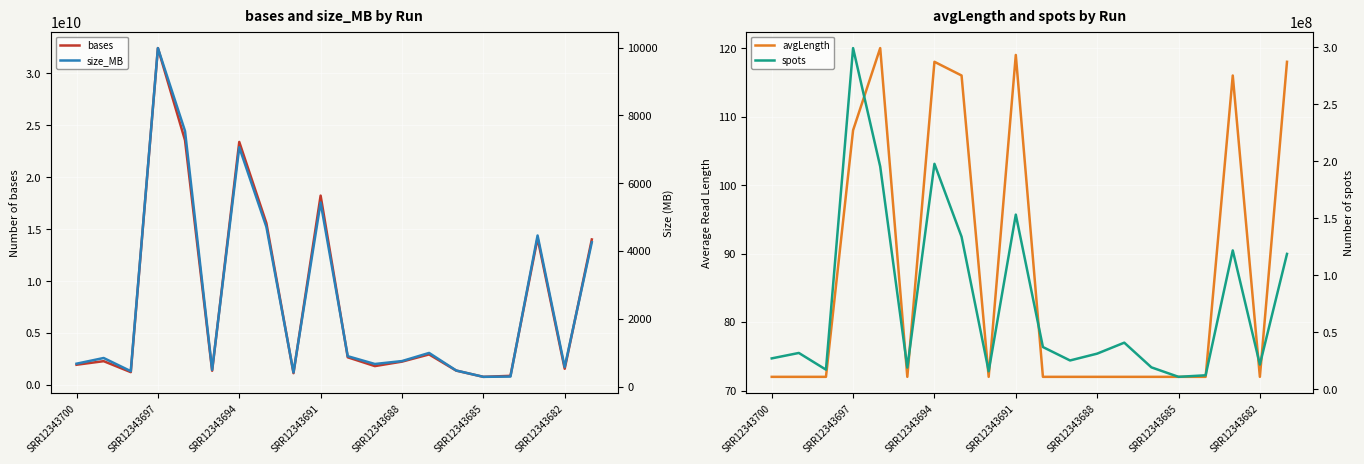

What is the maximum value for bases?

32446056170